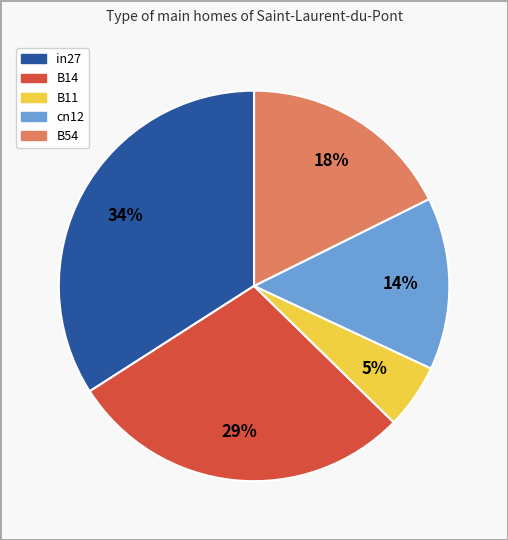

What is the largest slice in the pie chart?

in27